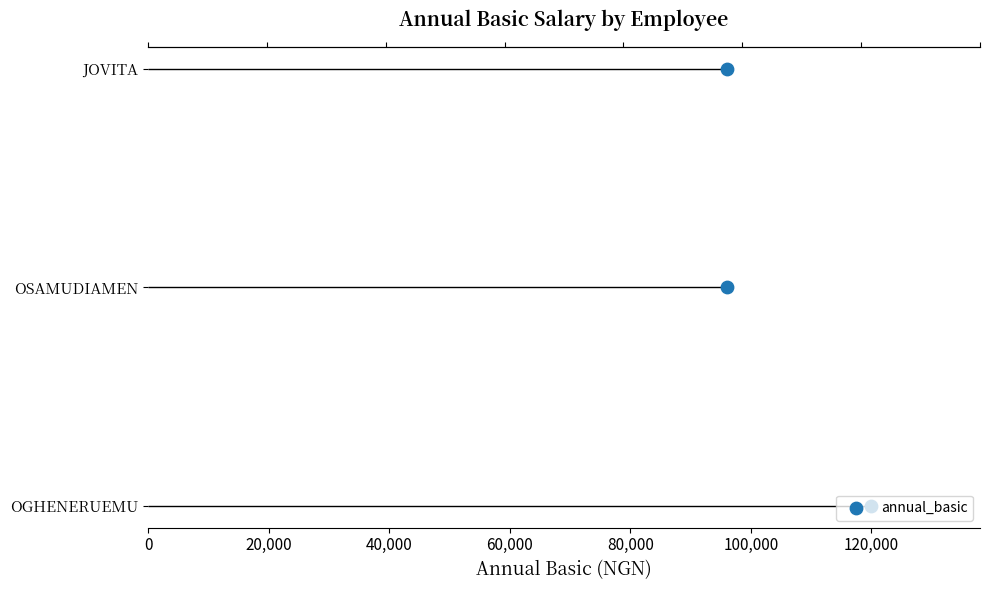

Between 40,000 and 0, which is larger?

40,000